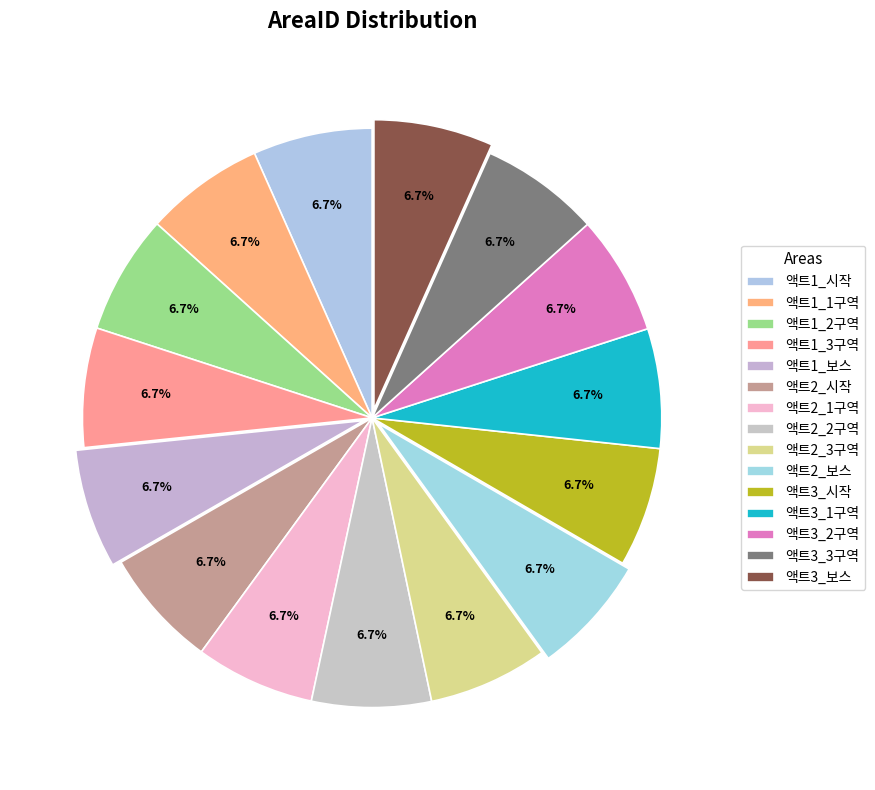

Count the number of slices in the pie.

15